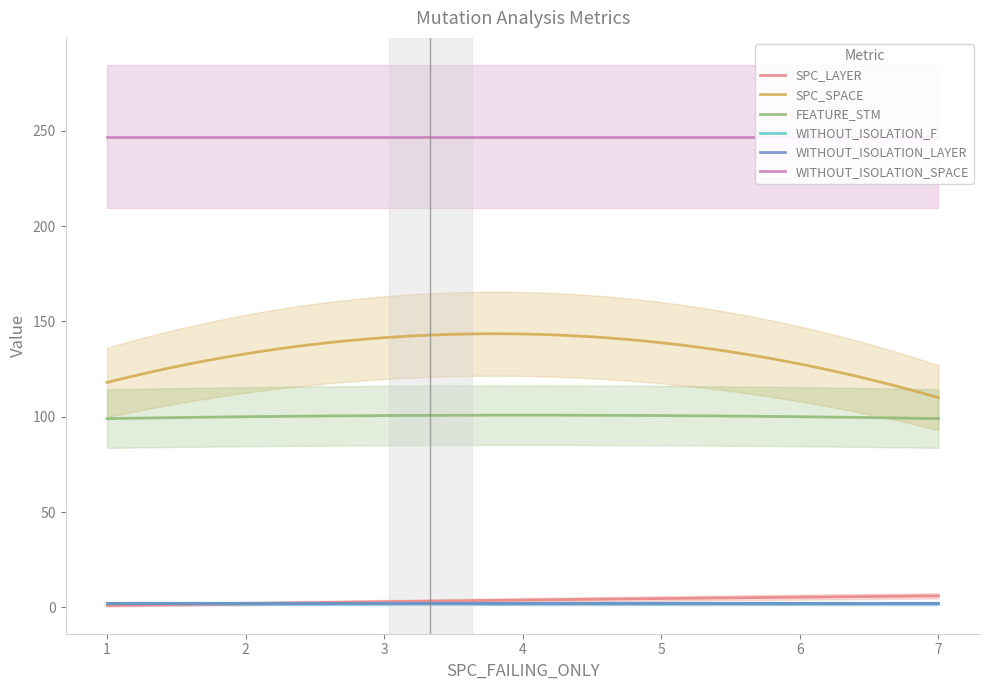

Does the chart display data point markers on the line(s)?

No